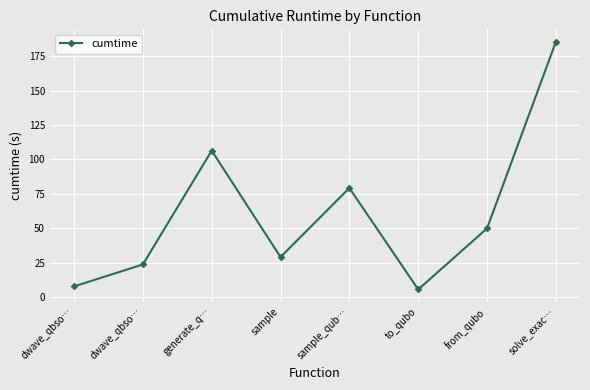

What is the maximum value shown in the chart?

185.5